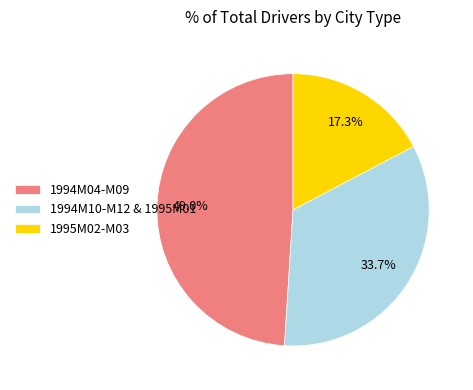

To the nearest percent, what is the difference between the largest and smallest slice percentages?

32%